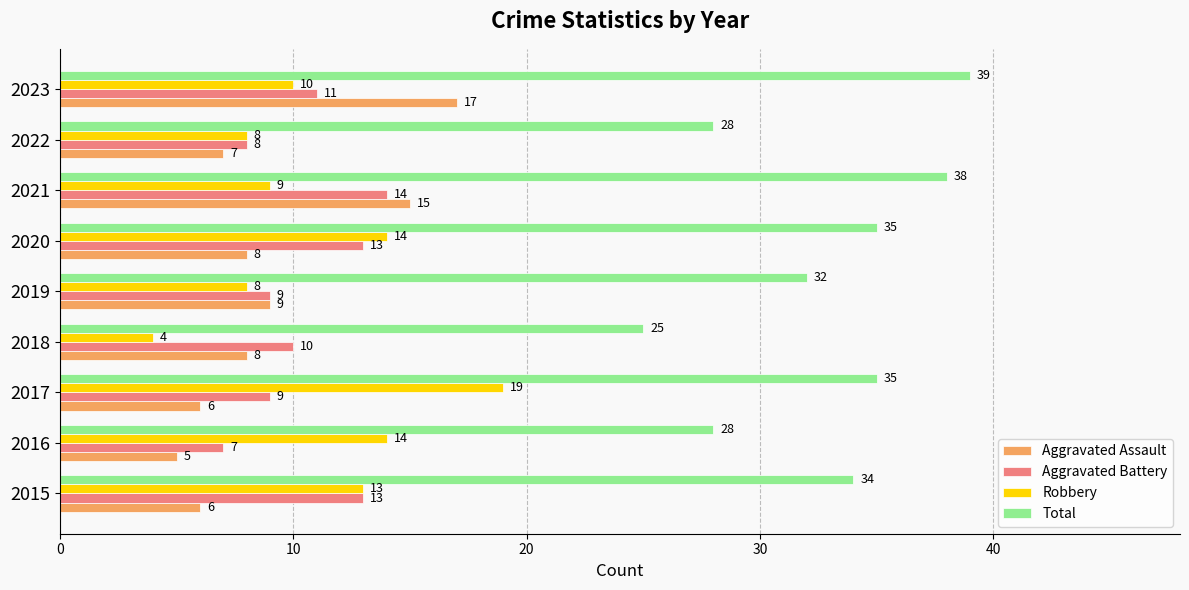

List the series in order of their peak value, lowest first.

Aggravated Battery, Aggravated Assault, Robbery, Total